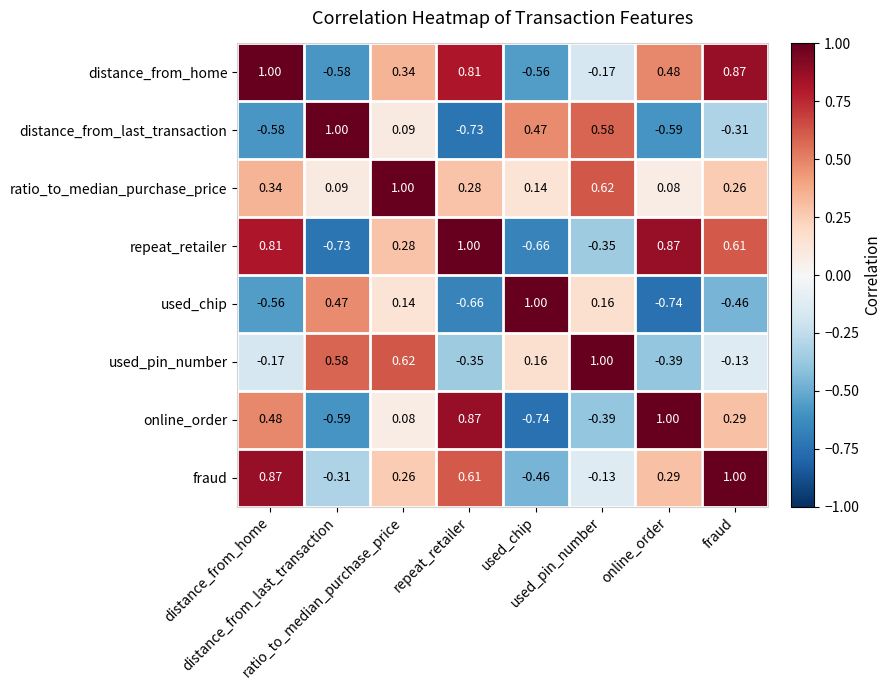

How many series are shown in this chart?

8